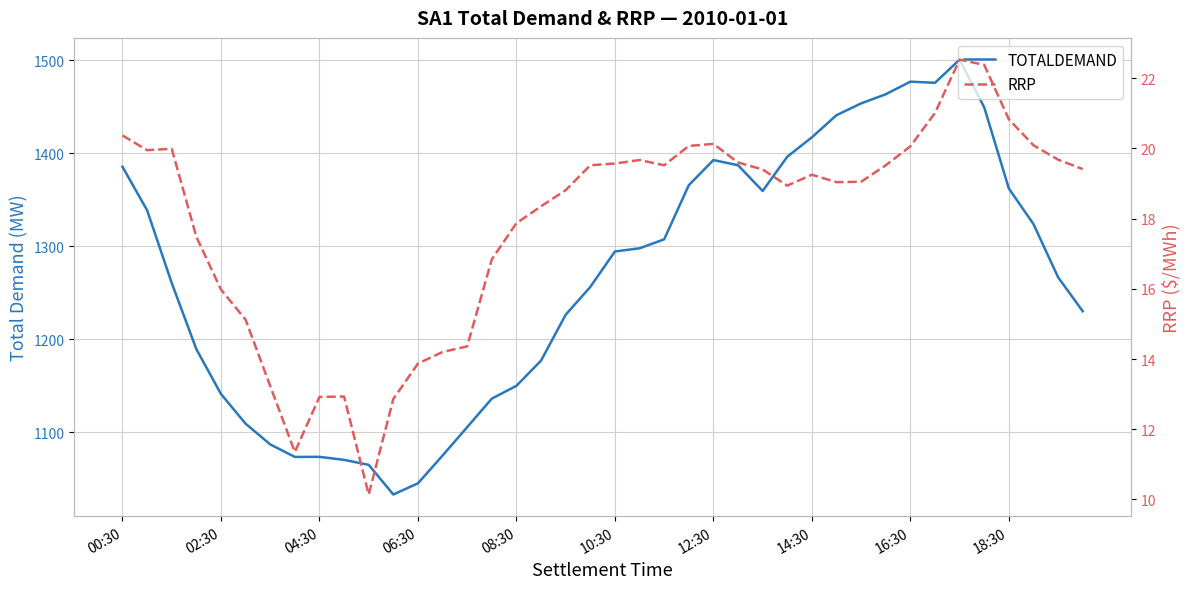

True or false: TOTALDEMAND has a value of 1266.6 at 38.

True